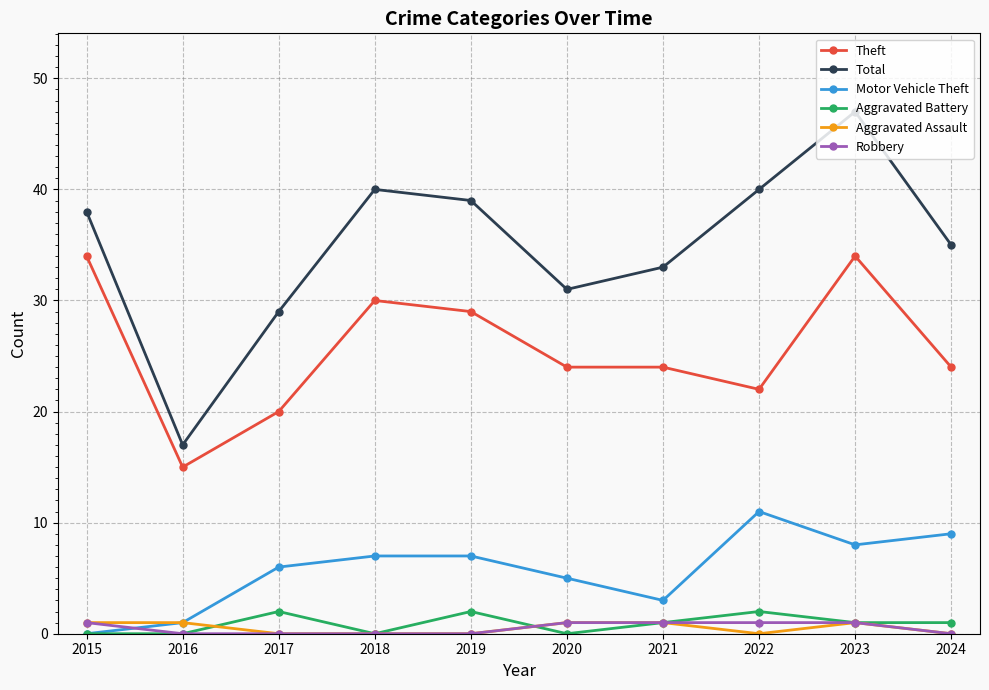

Which series changed the most between 2016 and 2024?

Total